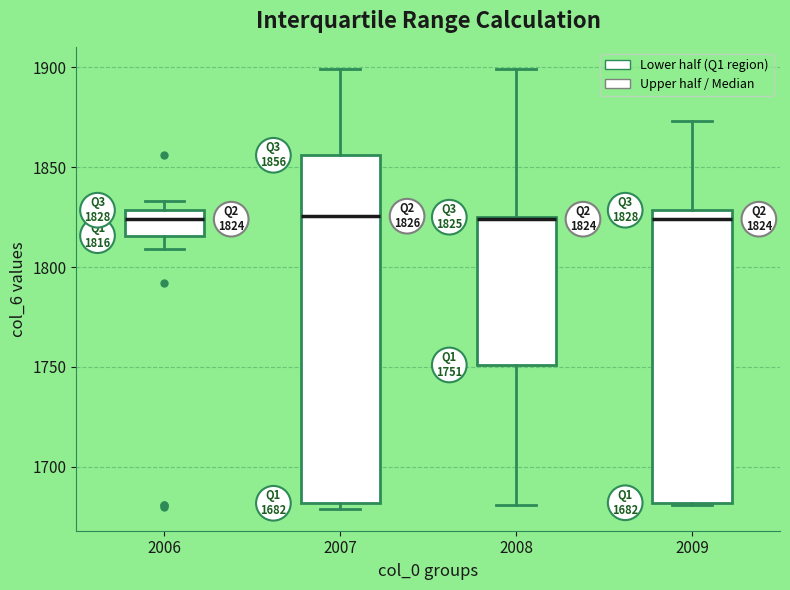

Which box is the tallest, from its lower edge to its upper edge?

2007